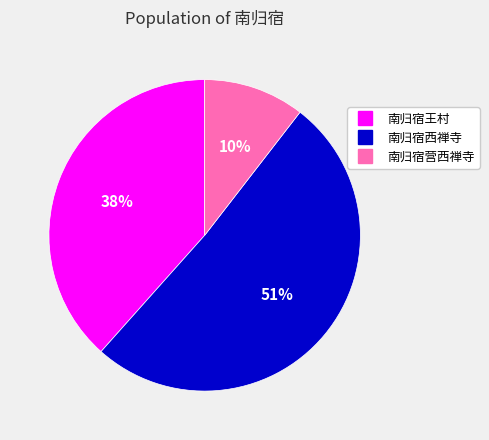

Which category has the biggest portion of the pie?

南归宿西禅寺